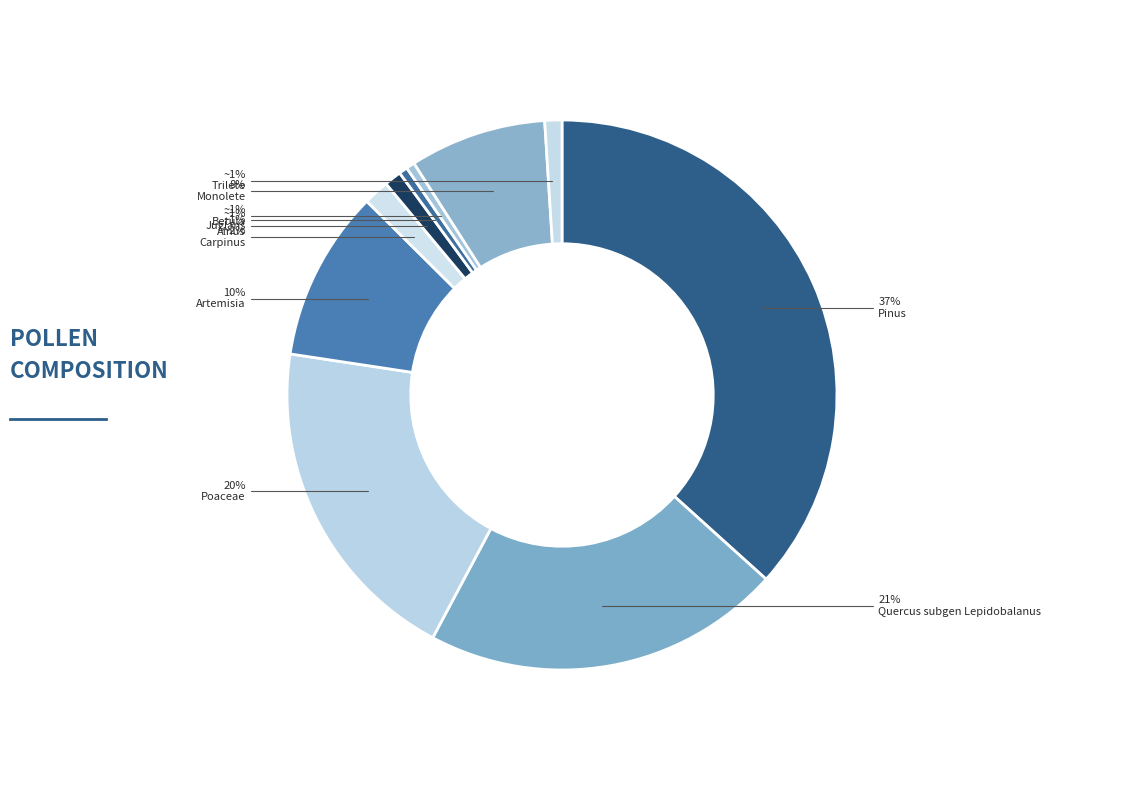

Does Quercus subgen Lepidobalanus account for over 50% of the chart?

No